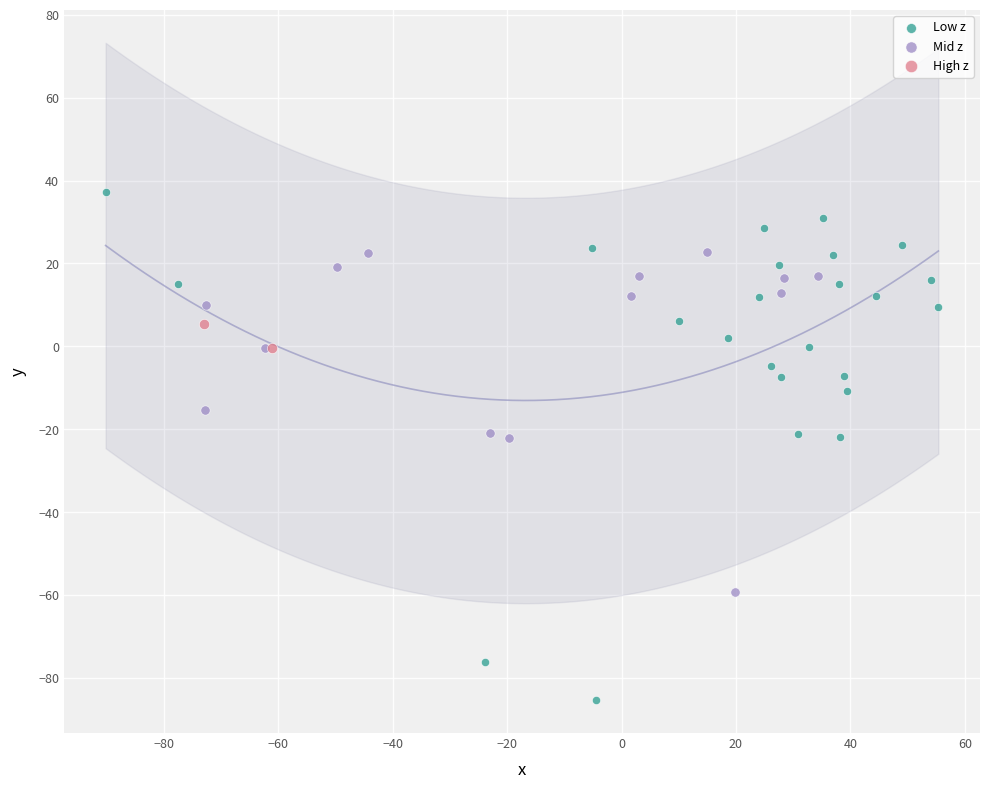

Which series contains the highest Y value?

Low z